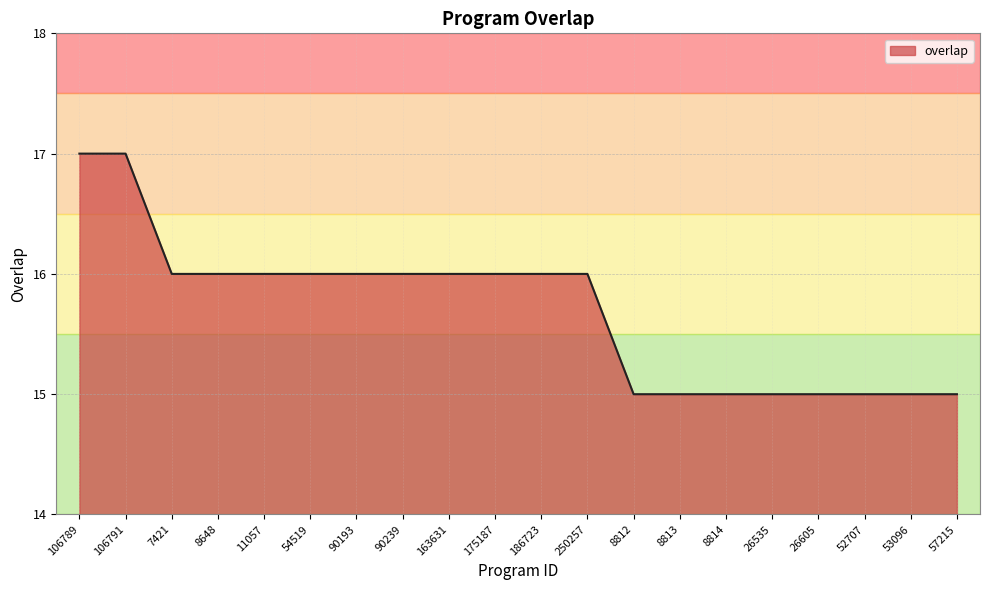

What position from the right is 57215?

1